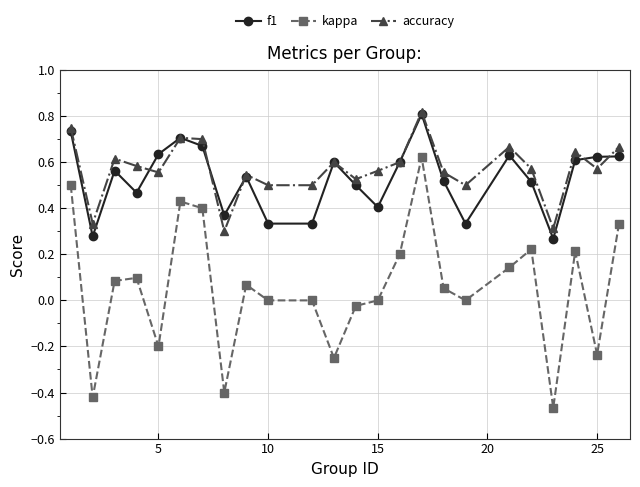

Does the chart display data point markers on the line(s)?

Yes